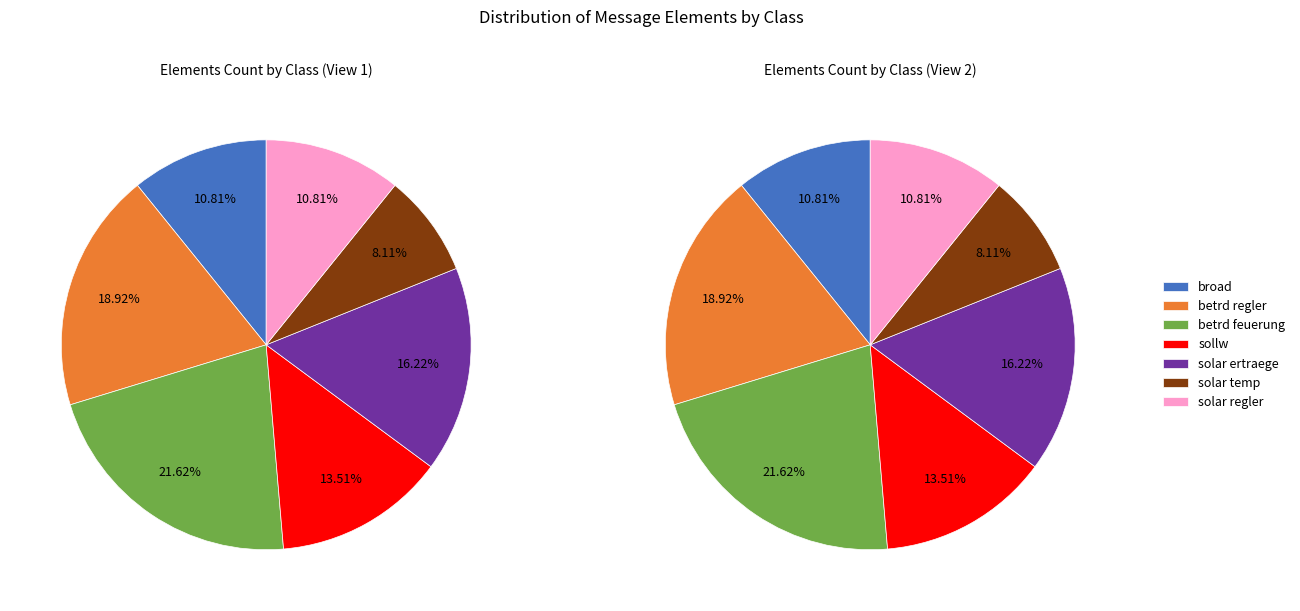

Is it true that sollw is 2% of the pie?

False